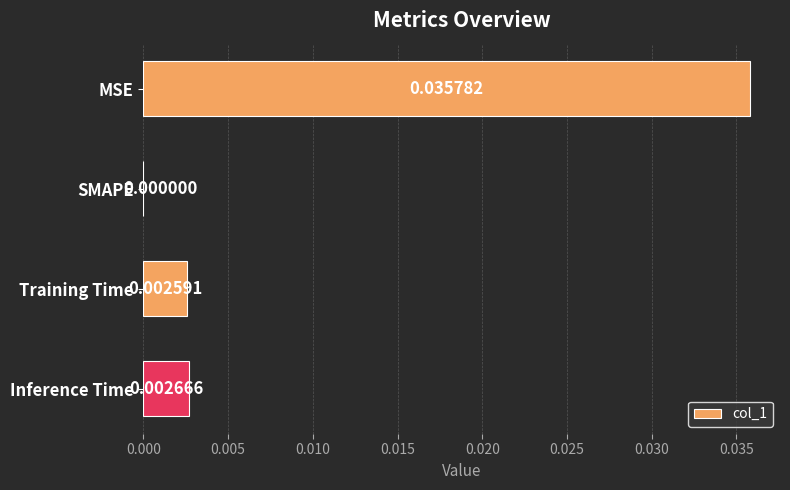

At which label is the value closest to 0?

SMAPE